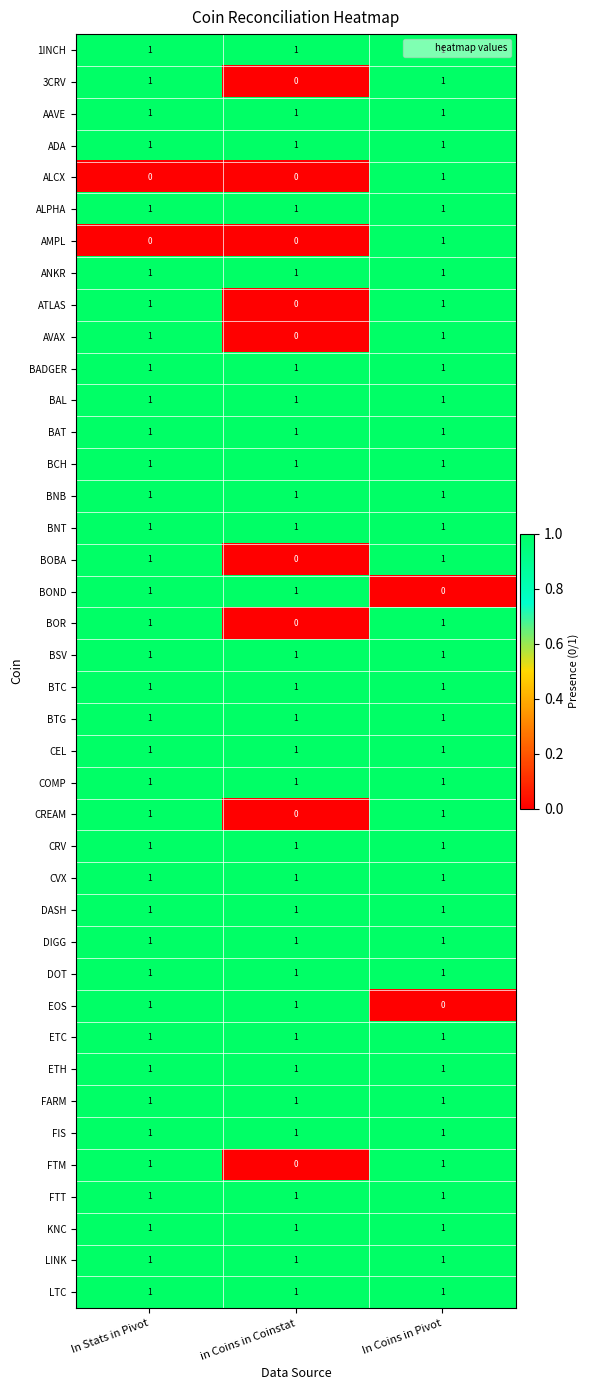

Is it true that AMPL equals 0 at in Coins in Coinstat?

True